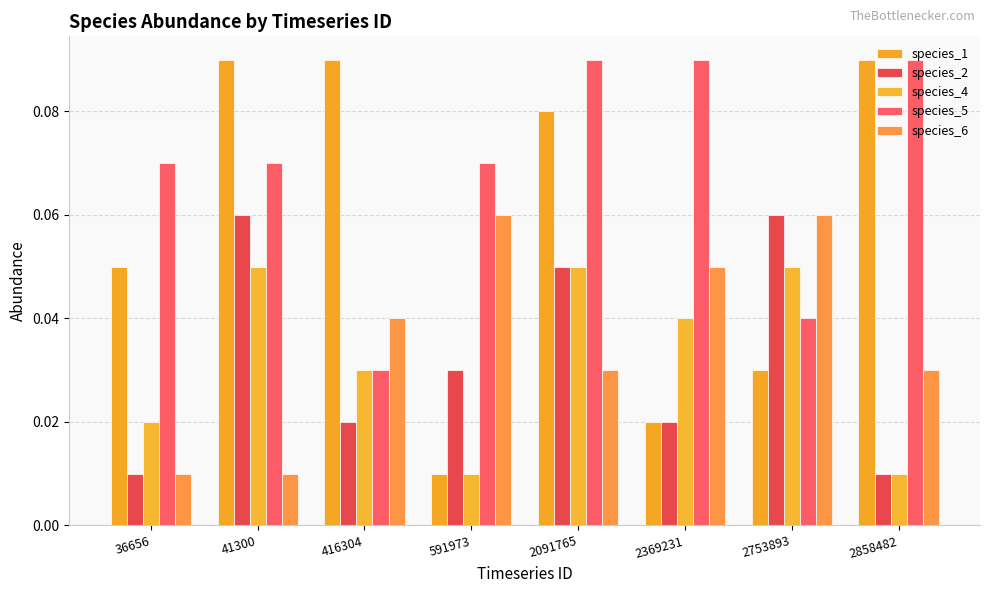

At which label does species_2 reach its minimum?

36656